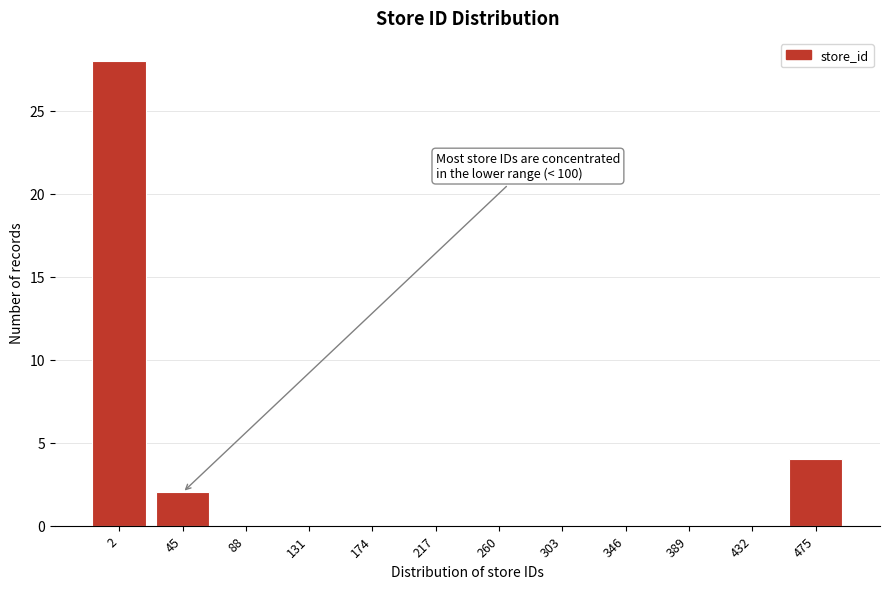

Reading left to right, transcribe all the data shown in this chart.

2=28	45=2	88=0	131=0	174=0	217=0	260=0	303=0	346=0	389=0	432=0	475=4